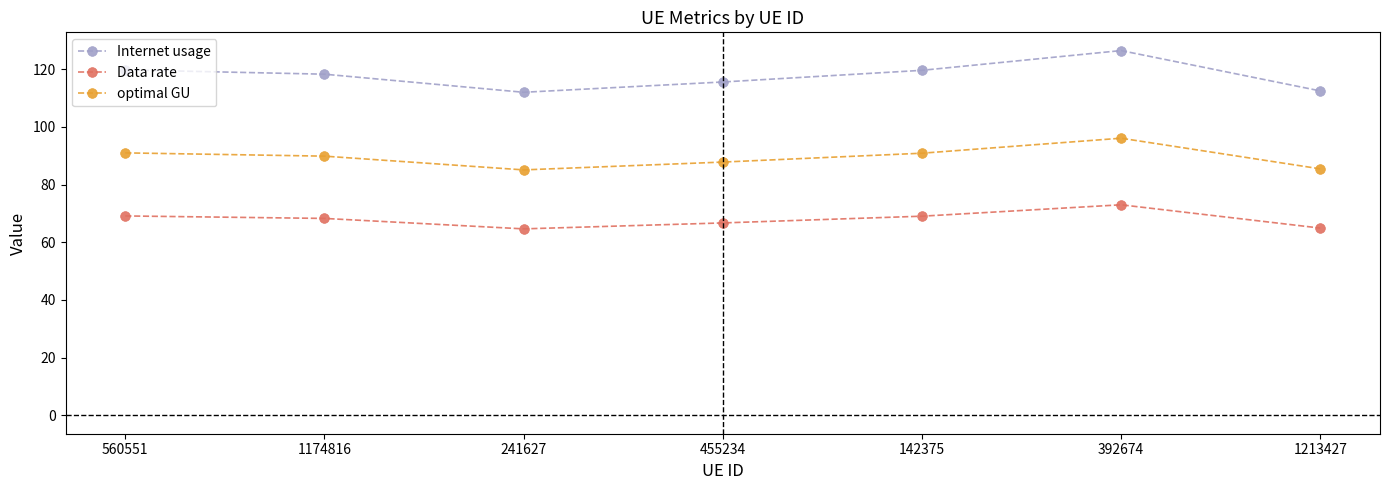

Is it true that optimal GU equals 85.4 at 1213427?

True